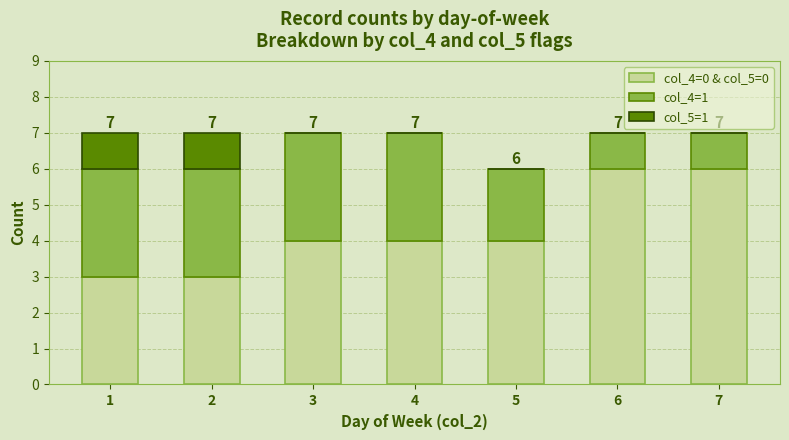

Is it true that col_4=0 & col_5=0 equals 6 at 7?

True